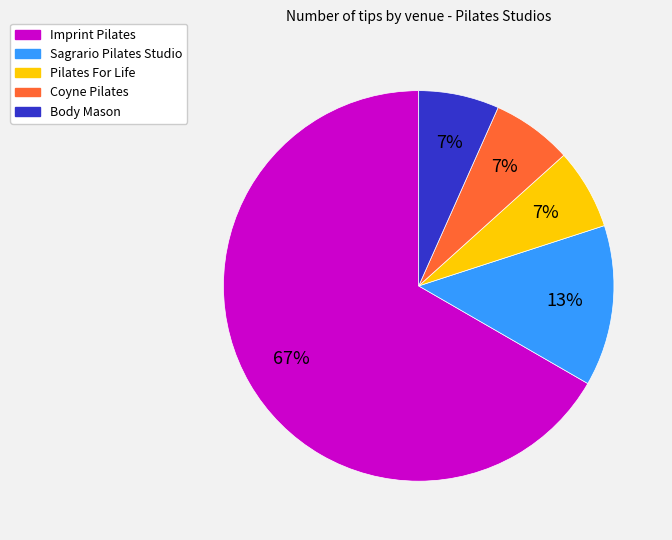

Do Pilates For Life and Imprint Pilates together represent more than half of the pie?

Yes